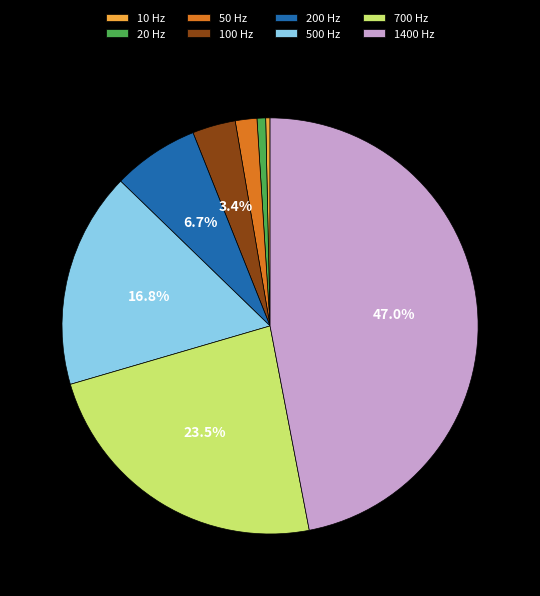

Which category has the biggest portion of the pie?

1400 Hz